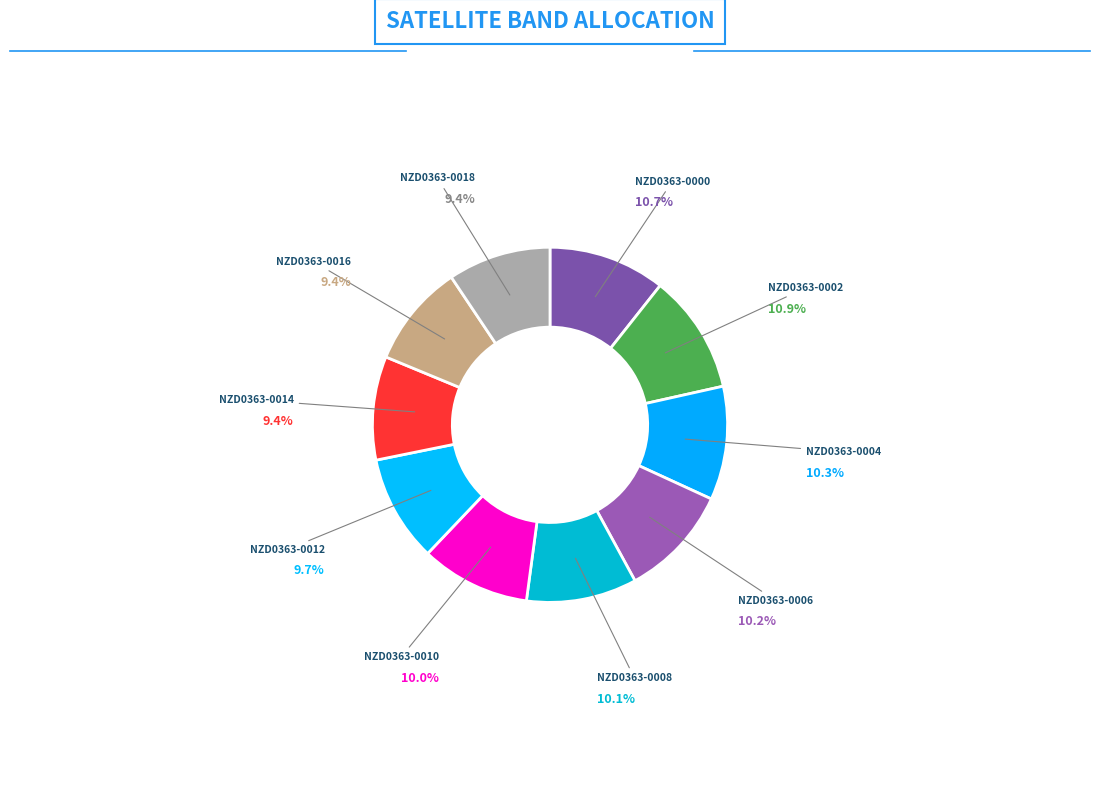

Approximately how many times larger is the value at NZD0363-0012 compared to NZD0363-0008?

1.0